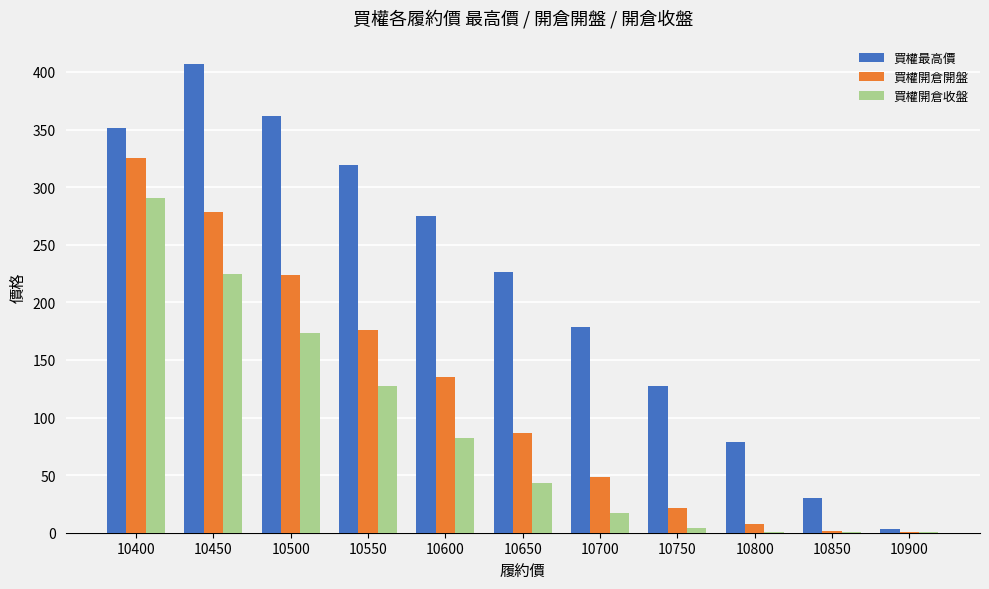

Count the number of categories in the chart.

11